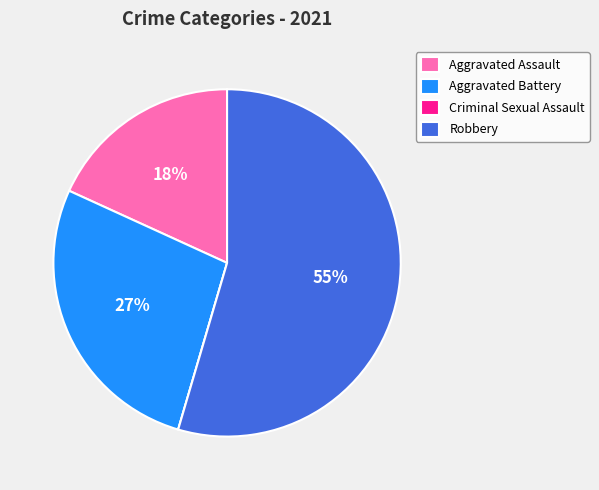

Which slice represents more than half of the pie?

Robbery